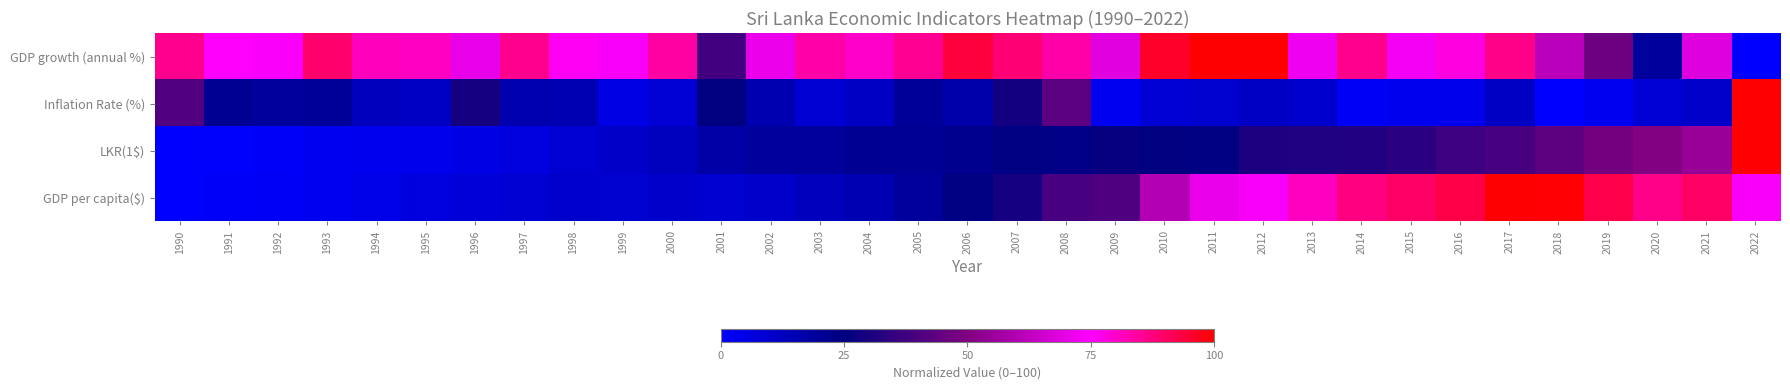

Reading right to left, extract all data points from this chart.

GDP growth (annual %): 2022=0.0	2021=68.7	2020=19.4	2019=46.1	2018=61.4	2017=86.6	2016=78.1	2015=72.9	2014=86.1	2013=72.0	2012=99.8	2011=100.0	2010=96.0	2009=68.9	2008=83.5	2007=88.6	2006=93.9	2005=85.3	2004=80.5	2003=83.5	2002=71.5	2001=38.1	2000=83.8	1999=73.5	1998=75.9	1997=86.3	1996=70.5	1995=80.8	1994=81.4	1993=89.3	1992=74.1	1991=75.3	1990=86.2
Inflation Rate (%): 2022=100.0	2021=10.3	2020=8.4	2019=2.9	2018=0.0	2017=11.7	2016=3.8	2015=3.4	2014=2.2	2013=10.0	2012=11.4	2011=9.6	2010=8.6	2009=2.8	2008=42.9	2007=28.8	2006=16.6	2005=20.0	2004=11.4	2003=8.8	2002=15.6	2001=25.3	2000=8.5	1999=5.4	1998=15.2	1997=15.6	1996=29.0	1995=11.6	1994=13.3	1993=20.2	1992=19.4	1991=21.1	1990=40.7
LKR(1$): 2022=100.0	2021=54.7	2020=50.6	2019=47.9	2018=43.1	2017=39.0	2016=36.7	2015=33.3	2014=31.3	2013=30.9	2012=30.5	2011=24.4	2010=25.2	2009=26.0	2008=23.7	2007=24.4	2006=22.2	2005=21.0	2004=21.2	2003=19.5	2002=19.3	2001=17.4	2000=12.9	1999=10.6	1998=8.7	1997=6.6	1996=5.3	1995=3.8	1994=3.1	1993=2.8	1992=1.3	1991=0.5	1990=0.0
GDP per capita($): 2022=73.6	2021=90.0	2020=86.3	2019=92.2	2018=99.3	2017=100.0	2016=92.9	2015=89.9	2014=87.2	2013=81.0	2012=73.6	2011=70.9	2010=60.4	2009=40.5	2008=39.3	2007=29.2	2006=24.4	2005=19.7	2004=15.1	2003=13.0	2002=10.2	2001=9.3	2000=10.3	1999=9.5	1998=9.8	1997=9.0	1996=7.4	1995=6.4	1994=4.7	1993=2.9	1992=2.1	1991=1.3	1990=0.0